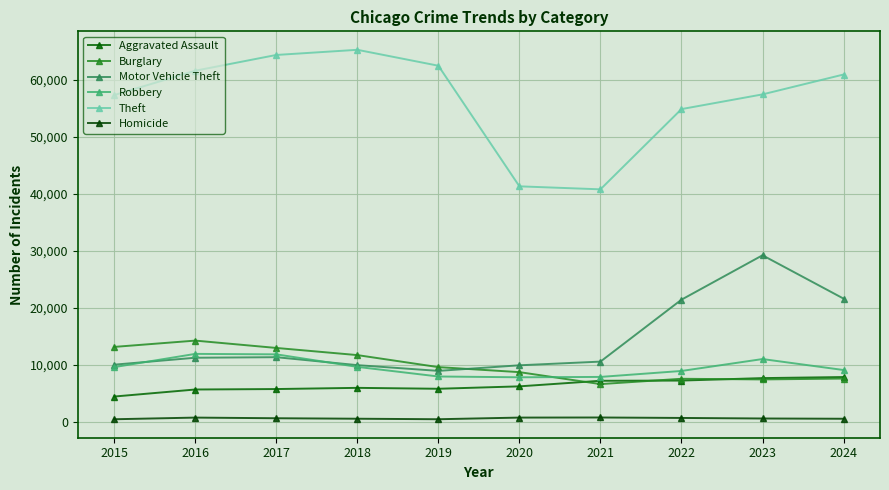

Where is Aggravated Assault nearest to the value 6189?

2020